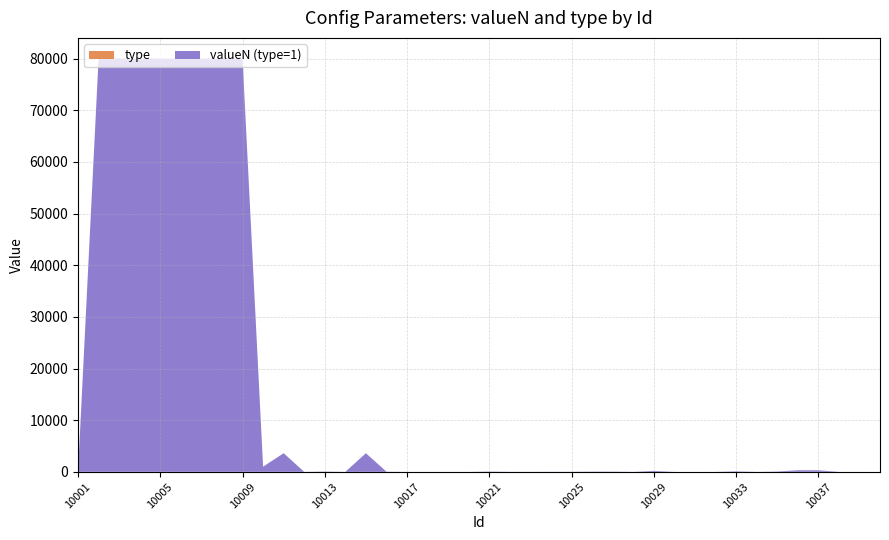

Reading left to right, transcribe all the data shown in this chart.

valueN (type=1): 10001=3	10002=80000	10003=80000	10004=80000	10005=80000	10006=80000	10007=80000	10008=80000	10009=80000	10010=1000	10011=3600	10012=1	10013=60	10014=1	10015=3600	10016=30	10017=1	10018=2	10019=2	10020=1	10021=60	10022=10	10023=10	10024=20	10025=20	10026=50	10027=50	10028=4	10029=180	10030=0	10031=0	10032=1	10033=100	10034=1	10035=60	10036=300	10037=300	10038=1	10039=0	10040=0
type: 10001=1	10002=1	10003=1	10004=1	10005=1	10006=1	10007=1	10008=1	10009=1	10010=1	10011=1	10012=1	10013=1	10014=1	10015=1	10016=1	10017=1	10018=1	10019=1	10020=1	10021=1	10022=1	10023=1	10024=1	10025=1	10026=1	10027=1	10028=1	10029=1	10030=3	10031=3	10032=1	10033=1	10034=1	10035=1	10036=1	10037=1	10038=1	10039=1	10040=1